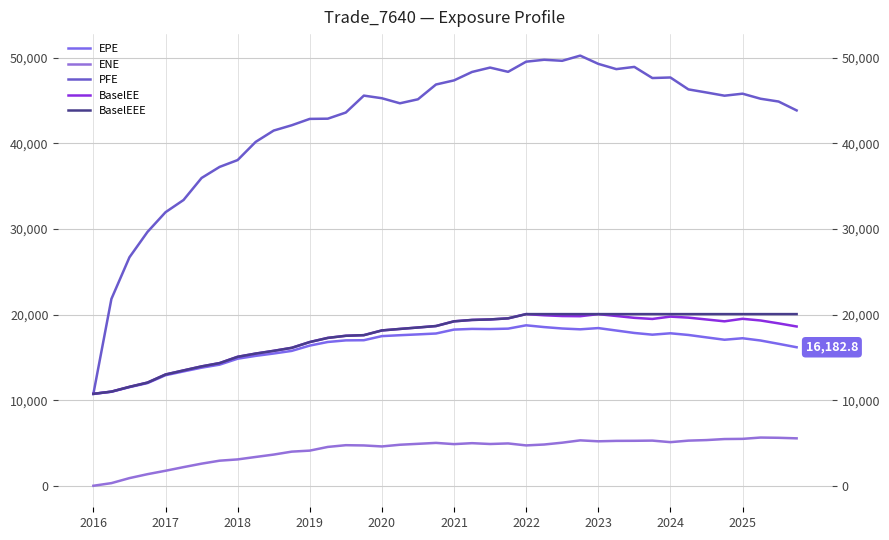

True or false: PFE and EPE cross at least once.

False